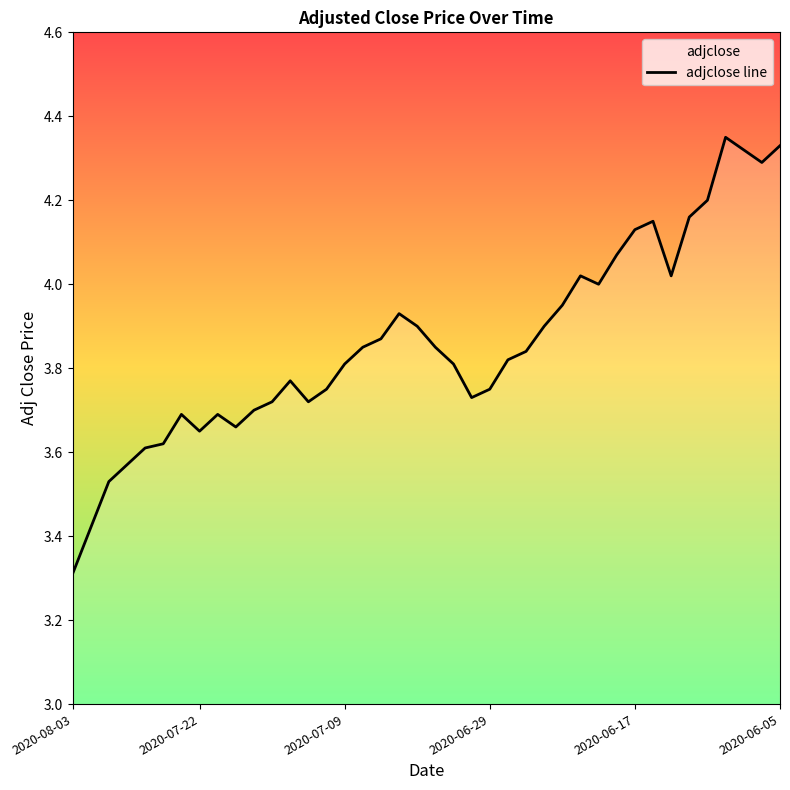

Does the chart have visible grid lines?

No